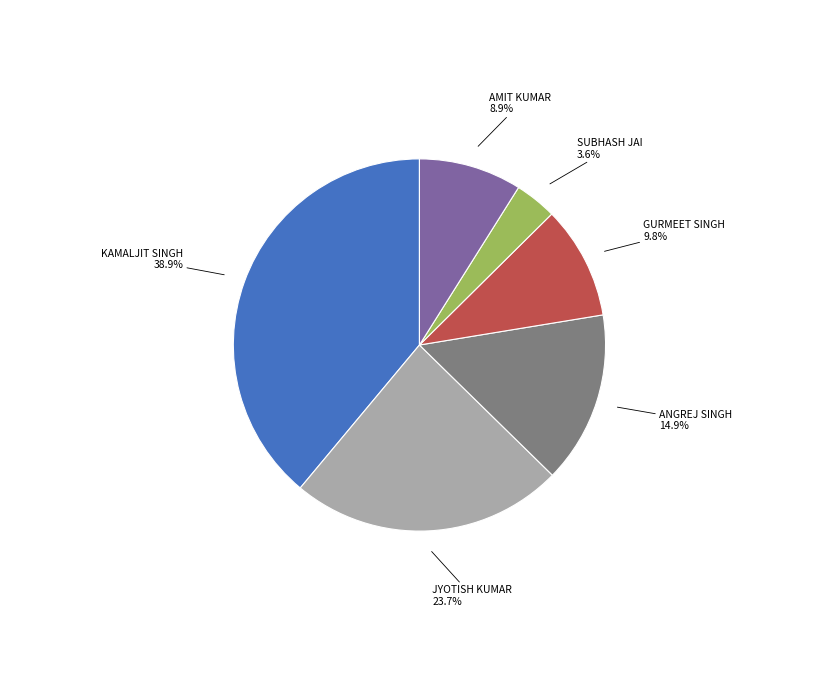

Is there a majority slice in this chart?

No